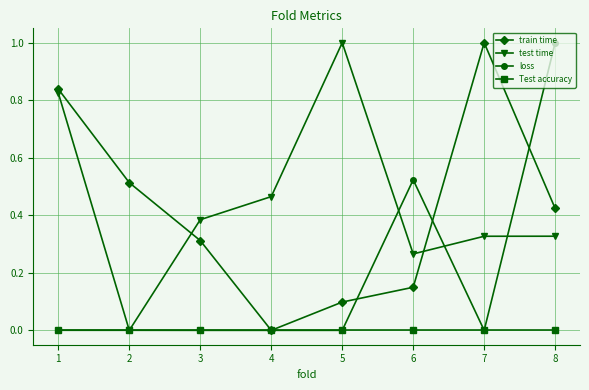

Which series changed the most between 4 and 7?

train time